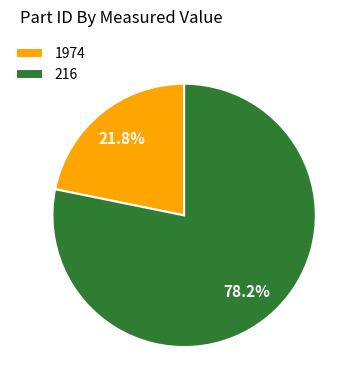

To the nearest percent, what is the difference between the largest and smallest slice percentages?

56%